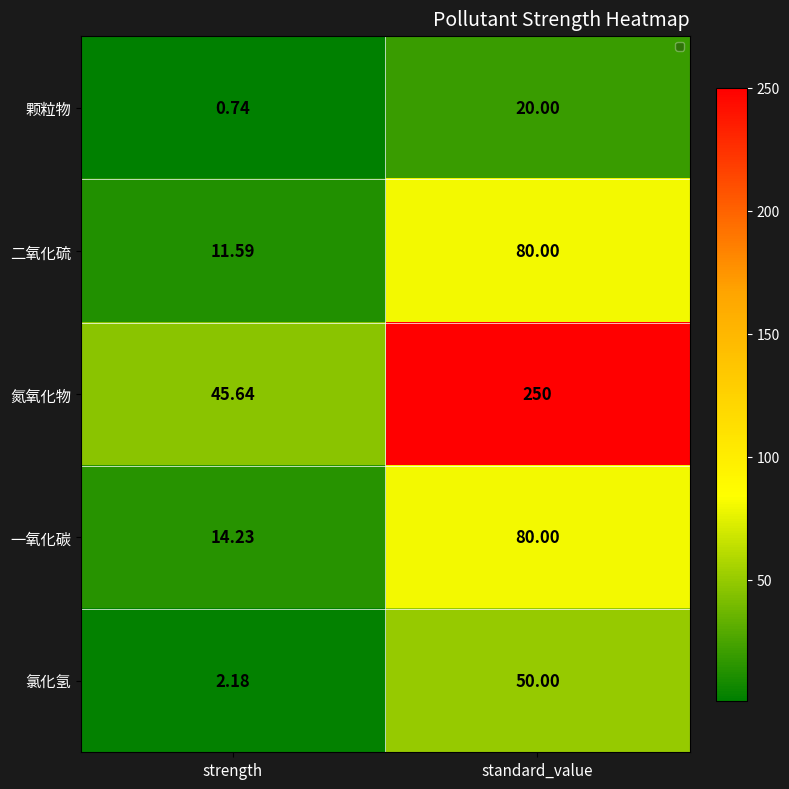

Rank the series at strength from highest to lowest value.

氮氧化物, 一氧化碳, 二氧化硫, 氯化氢, 颗粒物